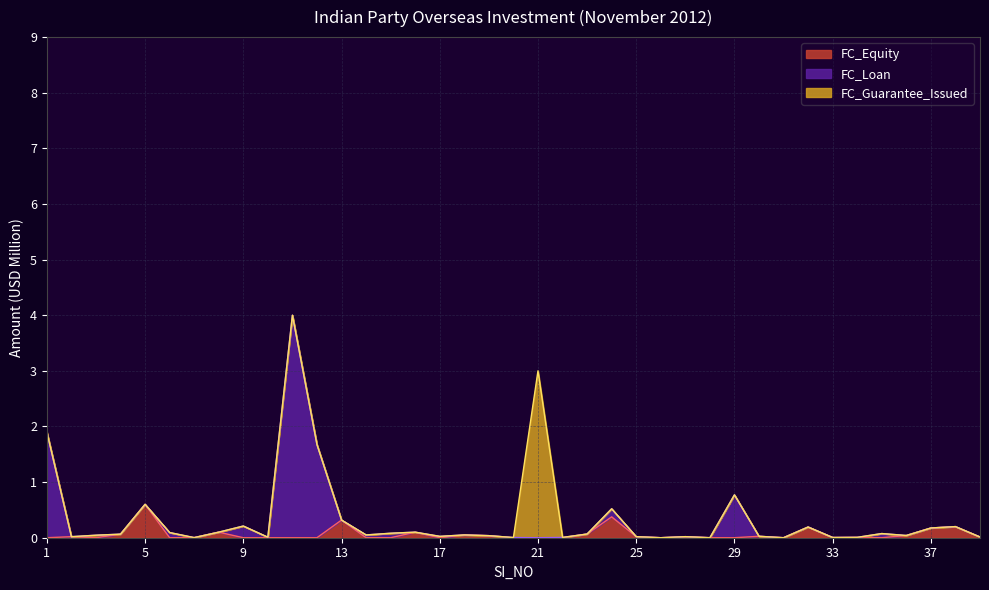

Between 9 and 12, which series saw the biggest shift?

FC_Loan